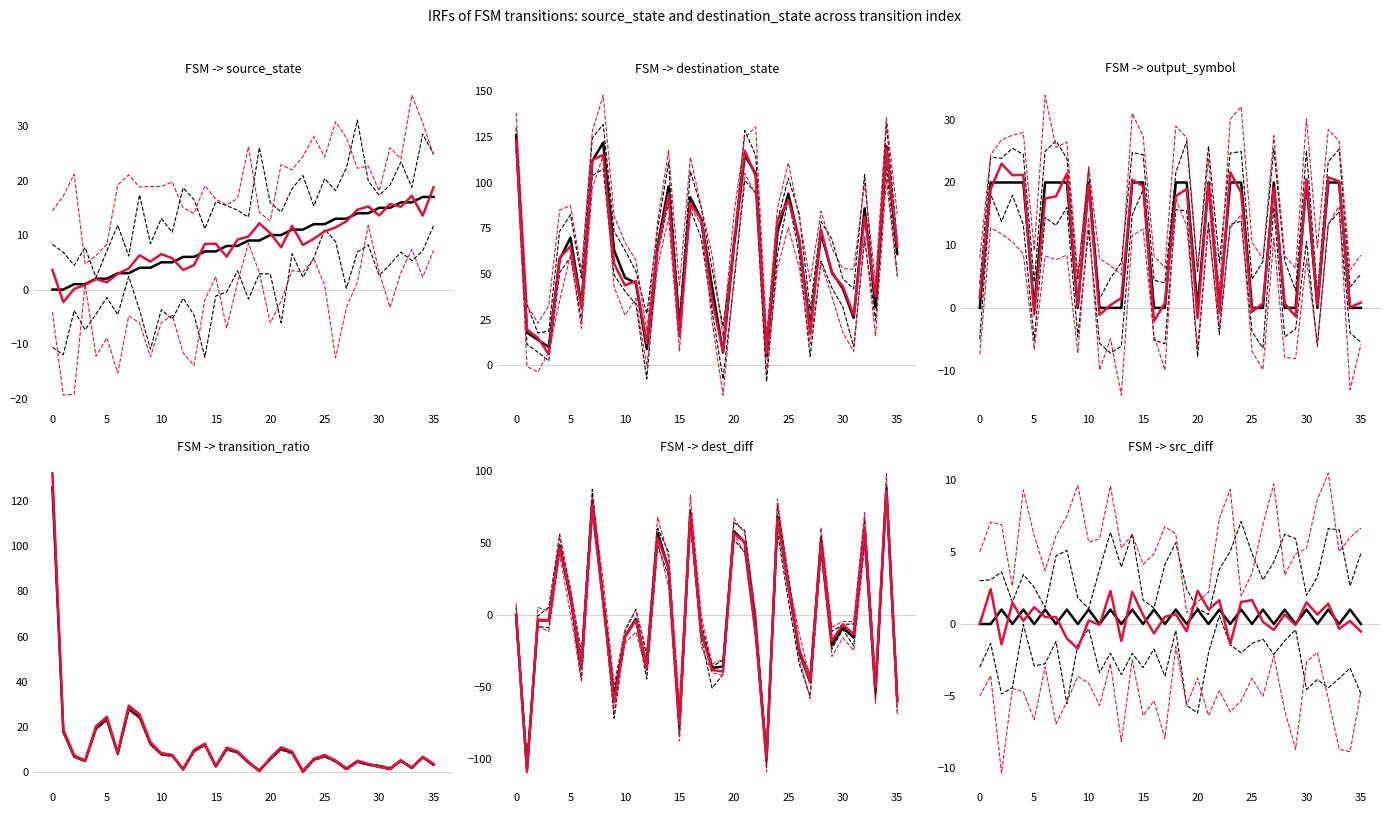

The below threshold (black) series shows -0.4 at 0. True or false?

False